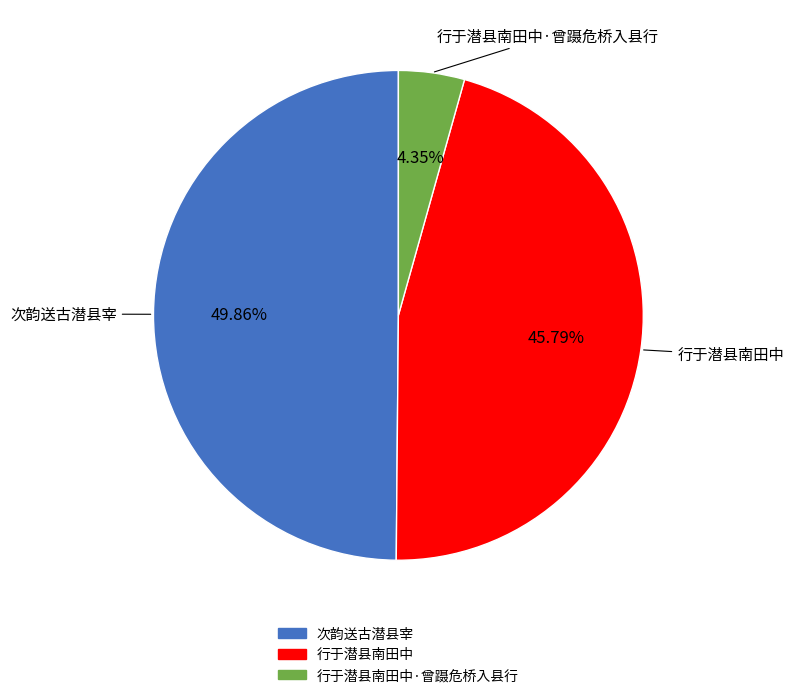

Does any single category account for the majority?

No